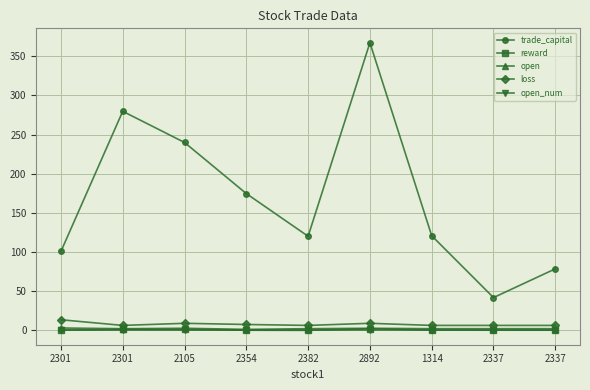

Is the value of loss at 2382 greater than the value of reward at 1314?

Yes